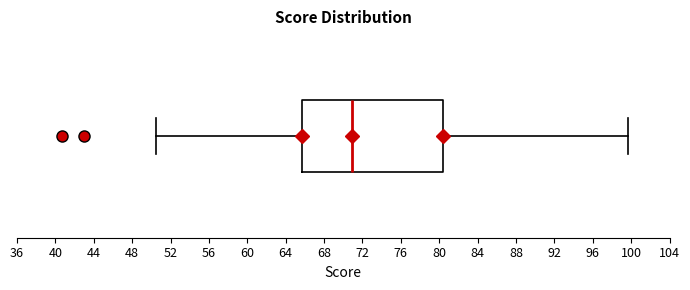

Read this box plot against the x-axis: the position of the median line, the range covered by the box, and the ends of both whiskers. The values are not printed on the chart, so give them approximately, as read against the axis.

median 71.0, box 65.5 to 80.5, whiskers 50.5 to 99.5